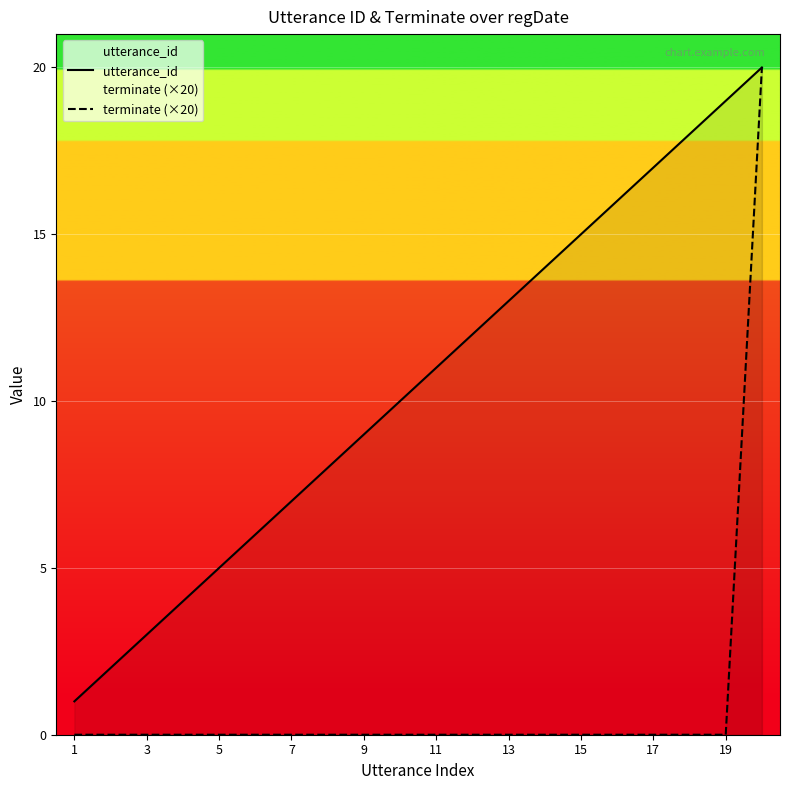

What is the difference between the maximum and minimum values in the utterance_id series?

19